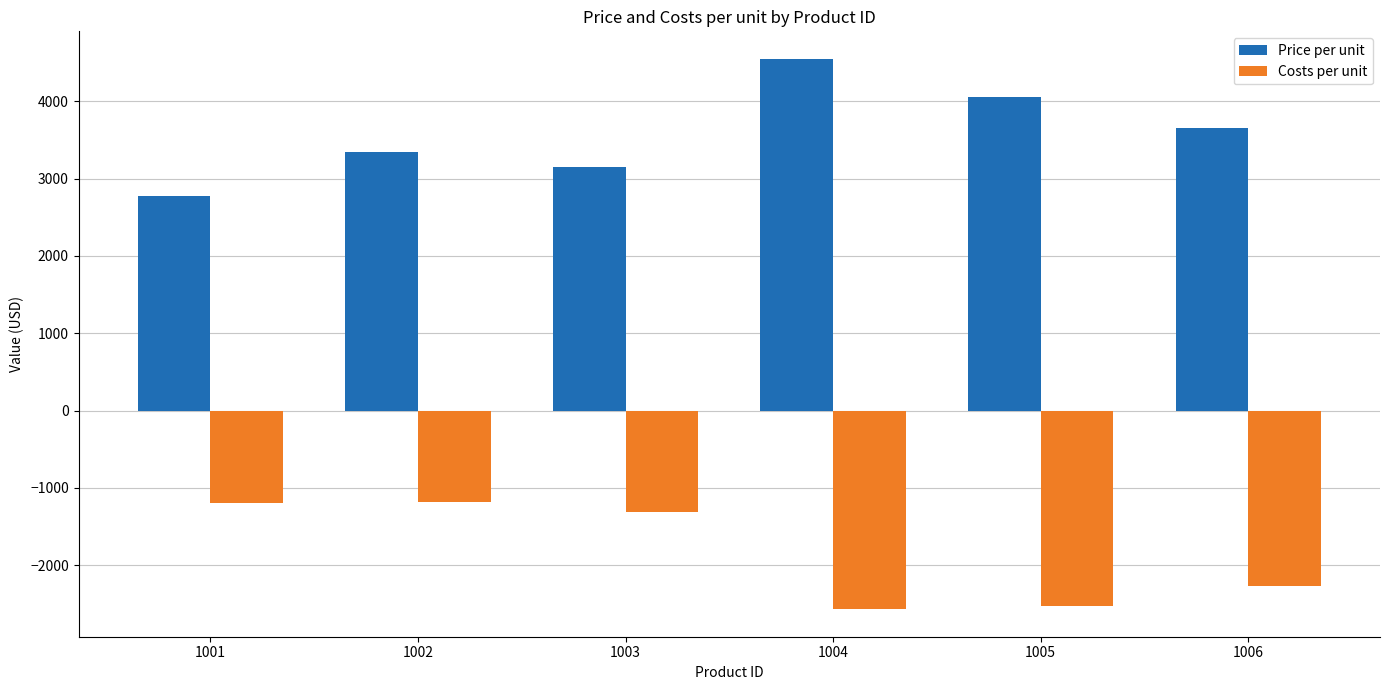

What is the average value of the Costs per unit series?

-1843